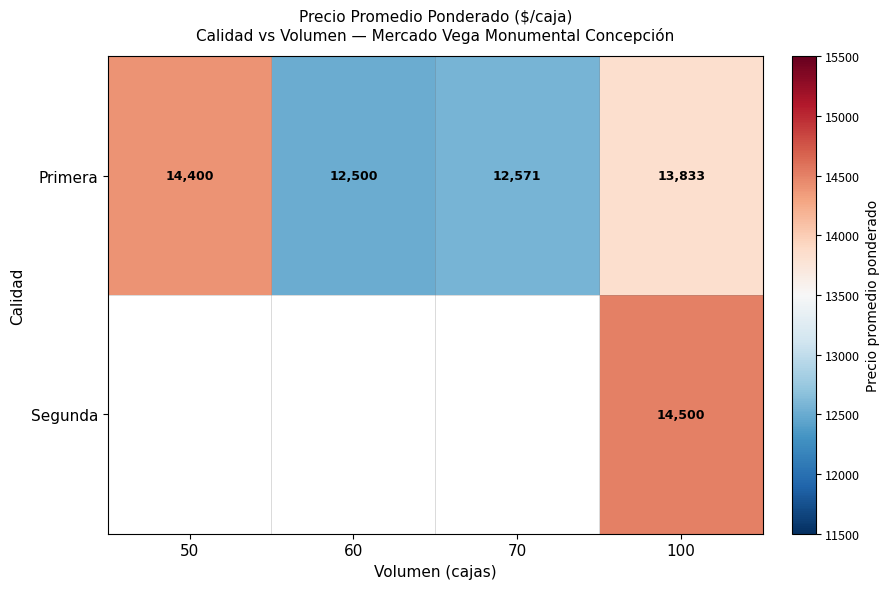

Is it true that Primera equals 9662.3 at 100?

False